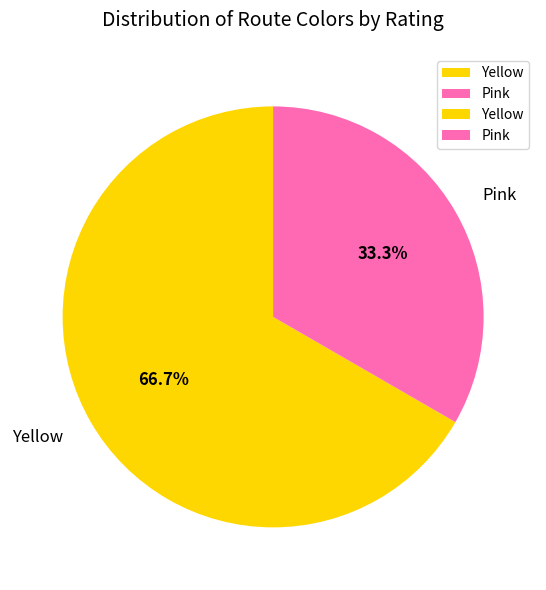

Which category has the biggest portion of the pie?

Yellow